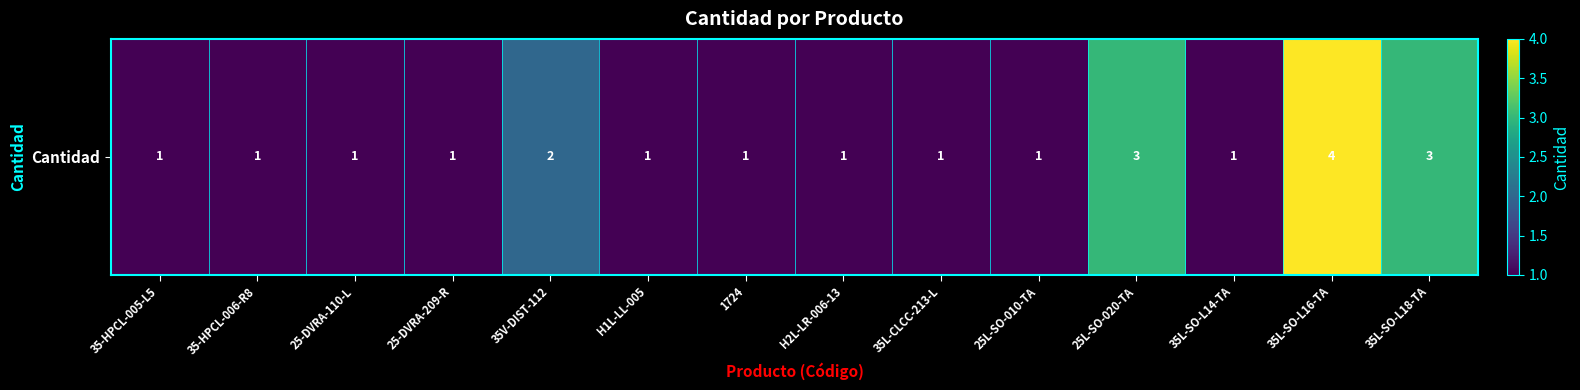

Is it true that the value at 25-DVRA-209-R is 1?

True